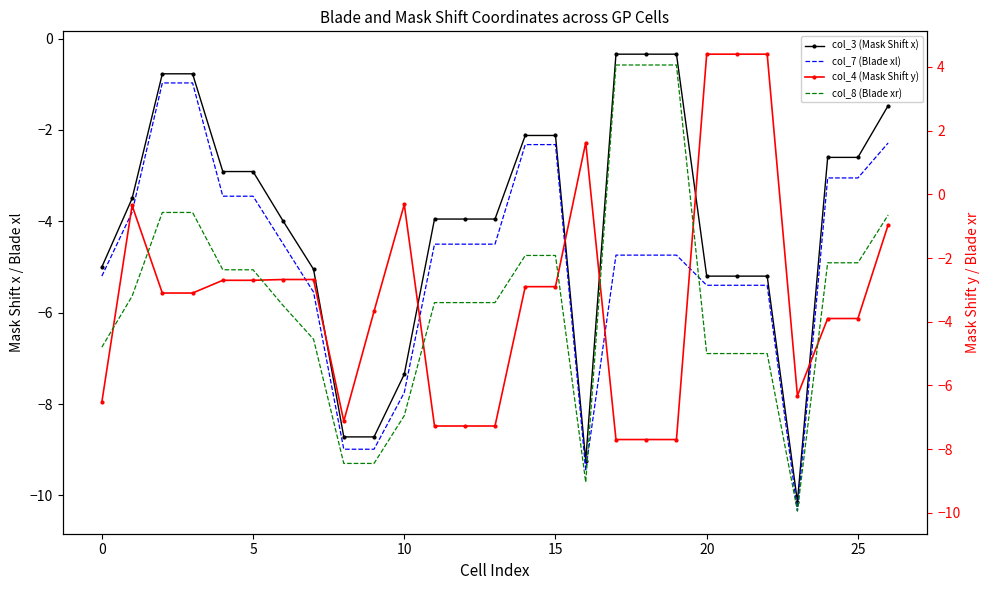

What is the spread (max minus min) of values at 24?

1.8